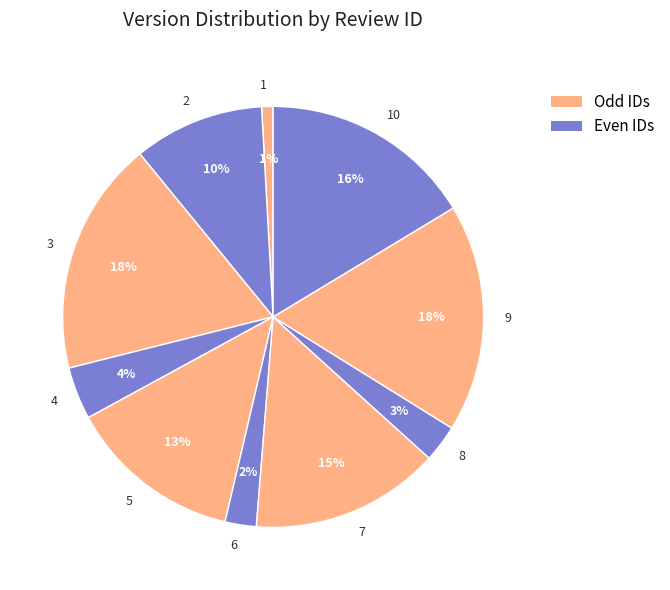

Is the sum of 8 and 9 greater than half?

No